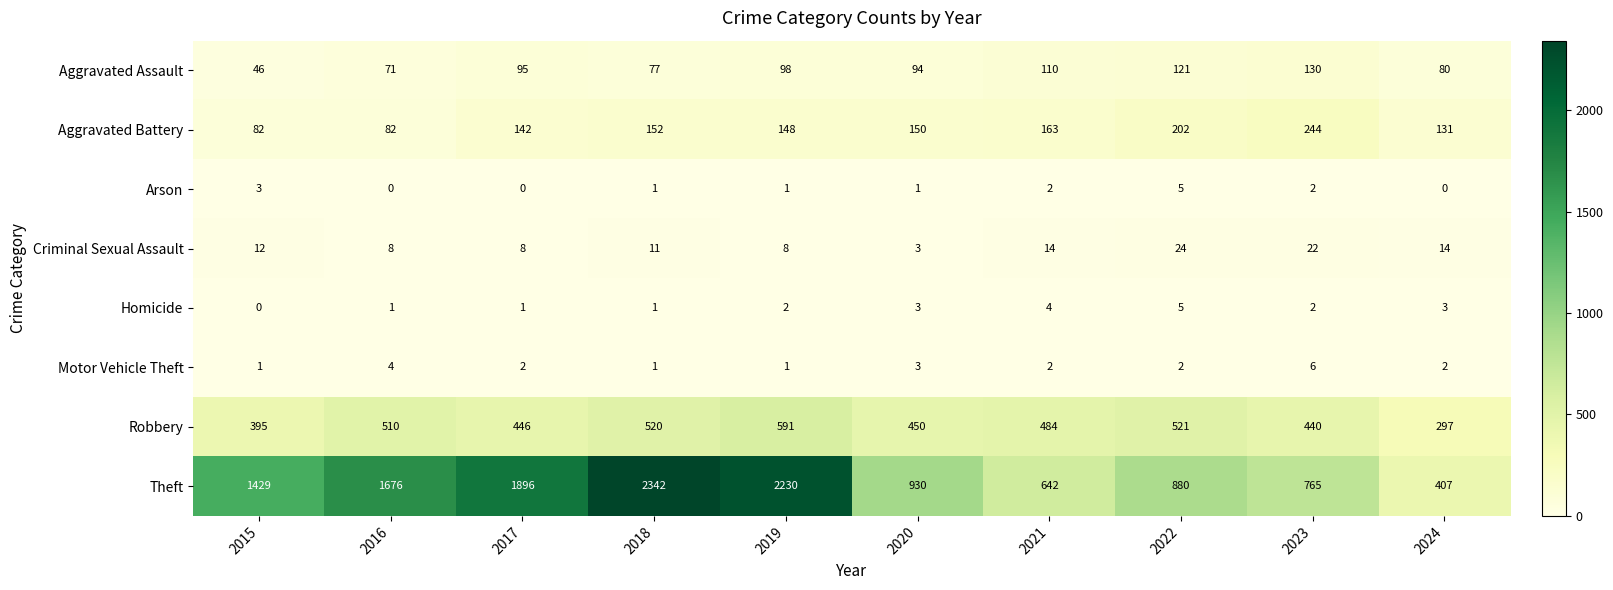

Which series has the largest total across all categories?

Theft